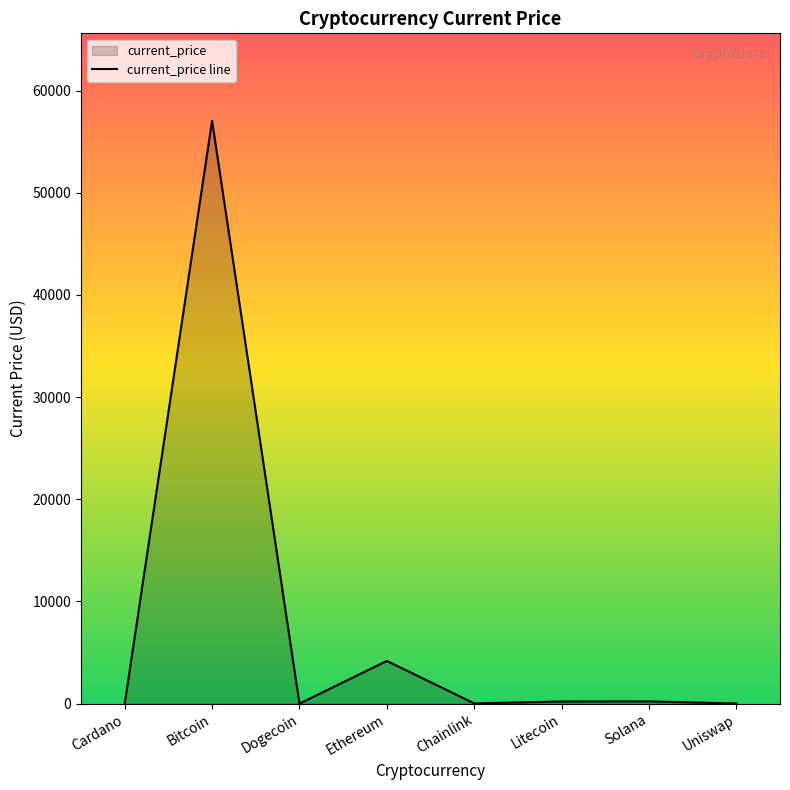

Is it true that the value at Chainlink is 11.9?

False